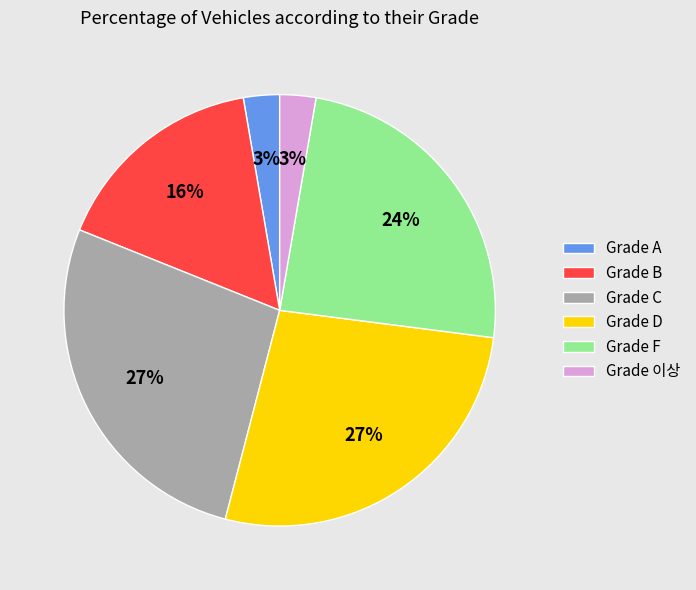

To the nearest percent, what is the difference between the Grade F and Grade C slice percentages?

3%